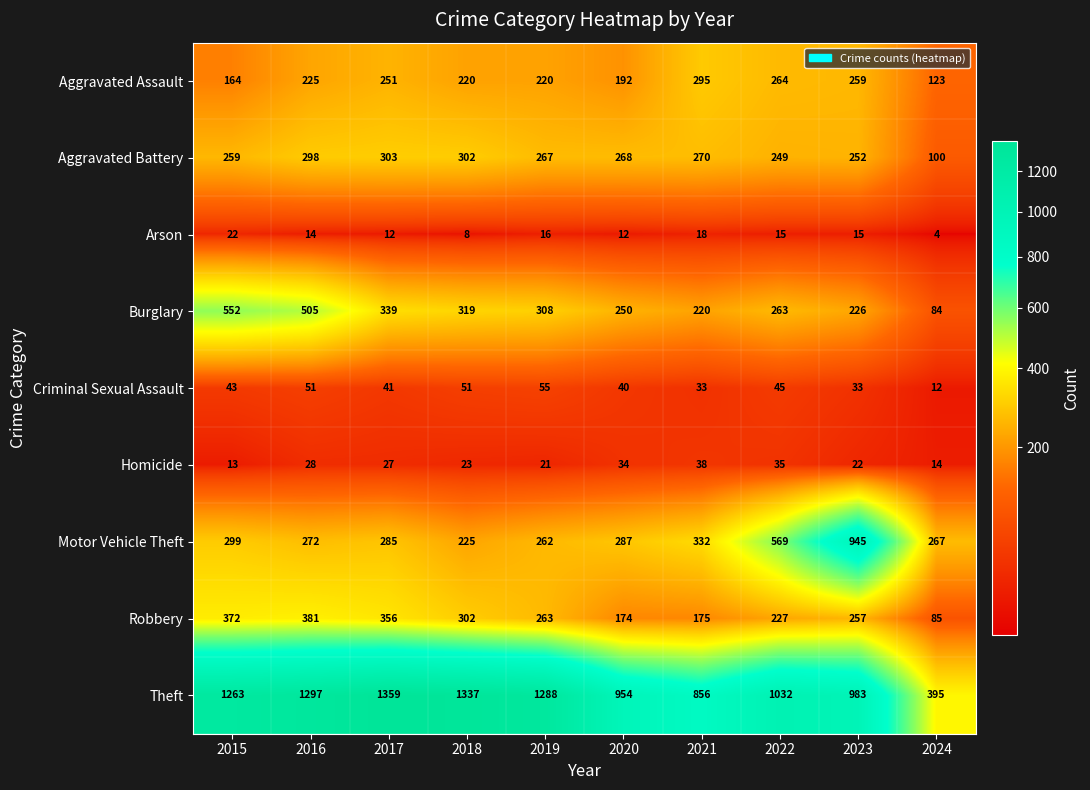

At which label is Aggravated Battery closest to 201?

2022